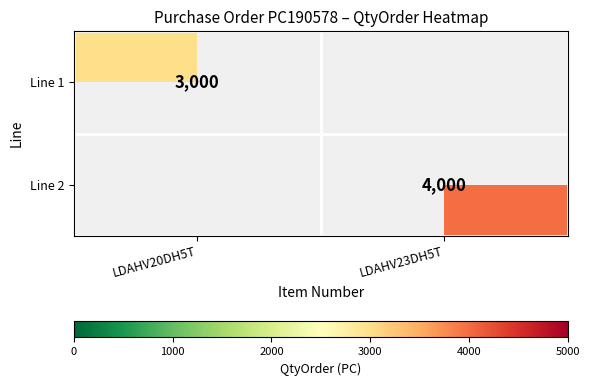

The Line 2 series shows 4000 at LDAHV23DH5T. True or false?

True